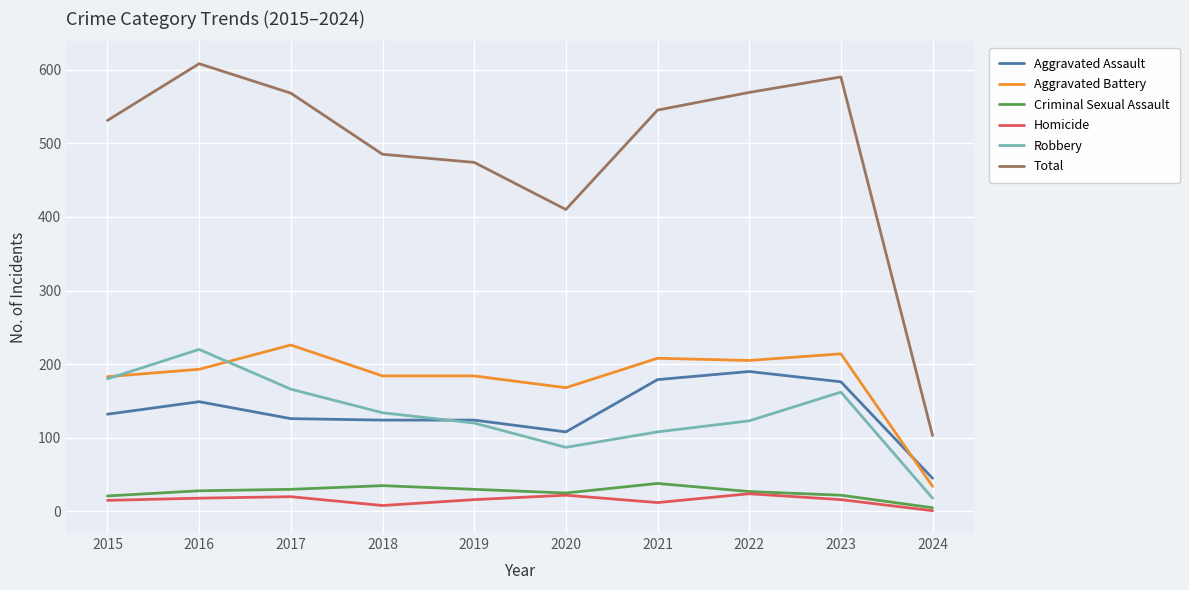

Between 2015 and 2016, which series saw the biggest shift?

Total